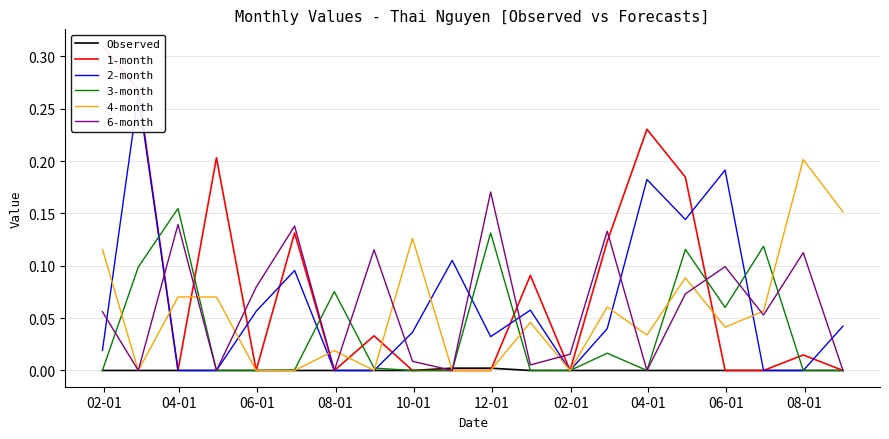

The value of 3-month at 08-01 is -0.1. True or false?

False